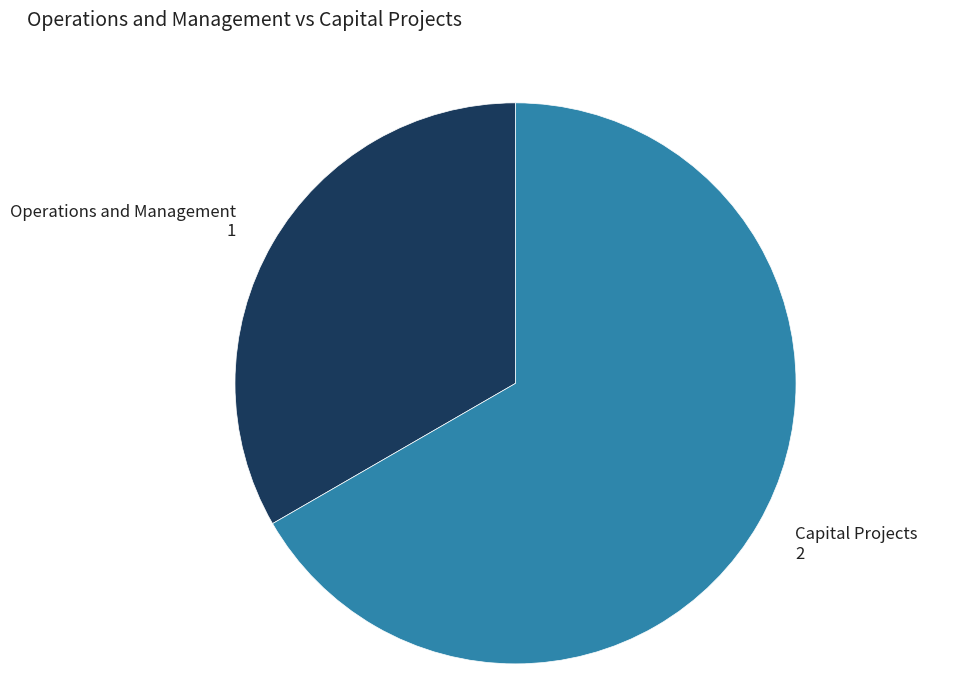

What is the smallest slice in the pie chart?

Operations and Management